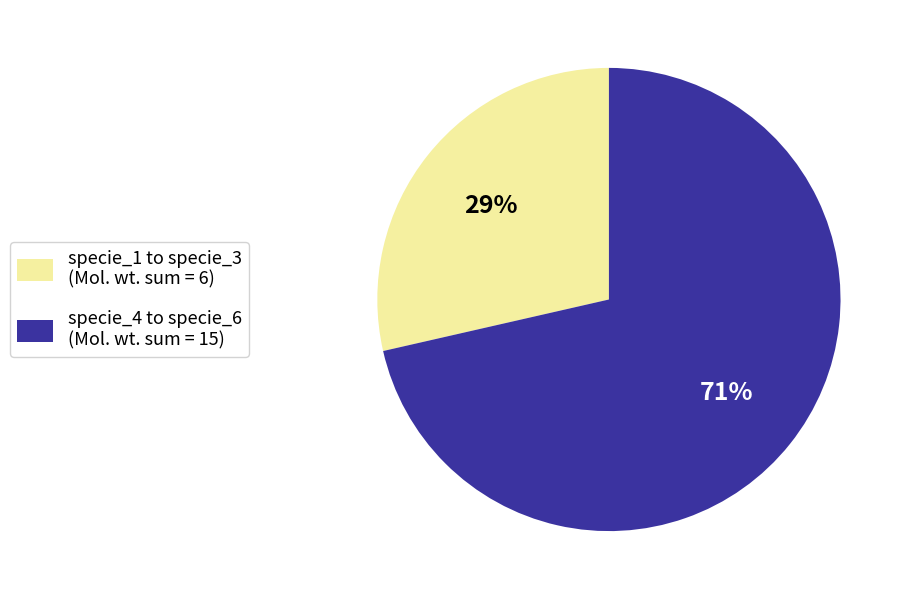

How many segments does this pie chart have?

2